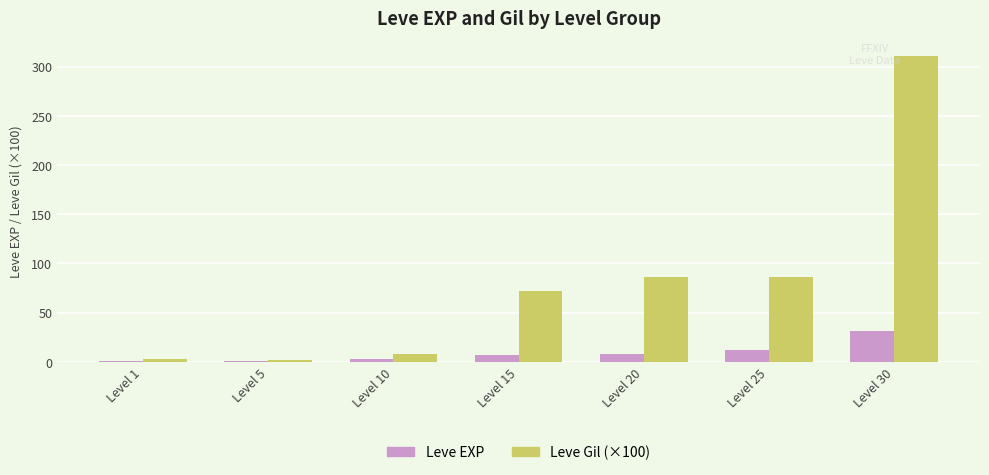

At Level 30, list the series in order from largest to smallest.

Leve Gil (×100), Leve EXP